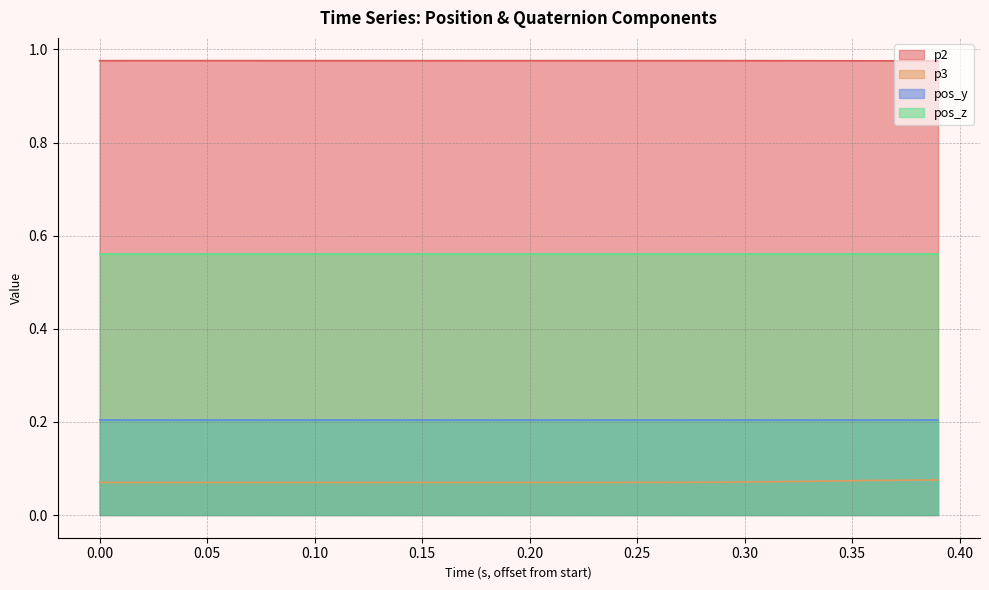

Rank the series by their maximum value, from lowest to highest.

p3, pos_y, pos_z, p2